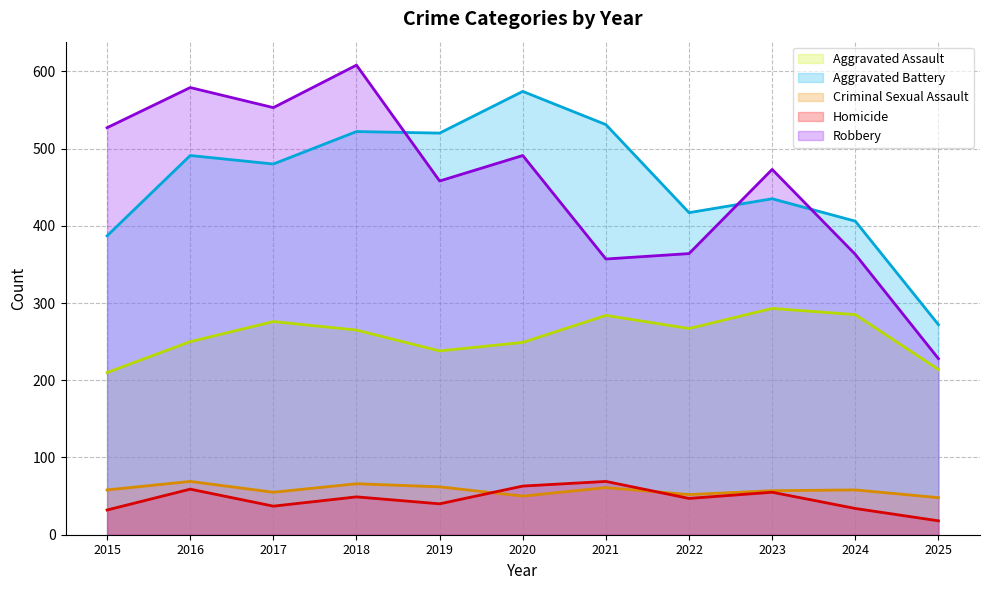

How many interior local valleys does the Robbery series have?

3